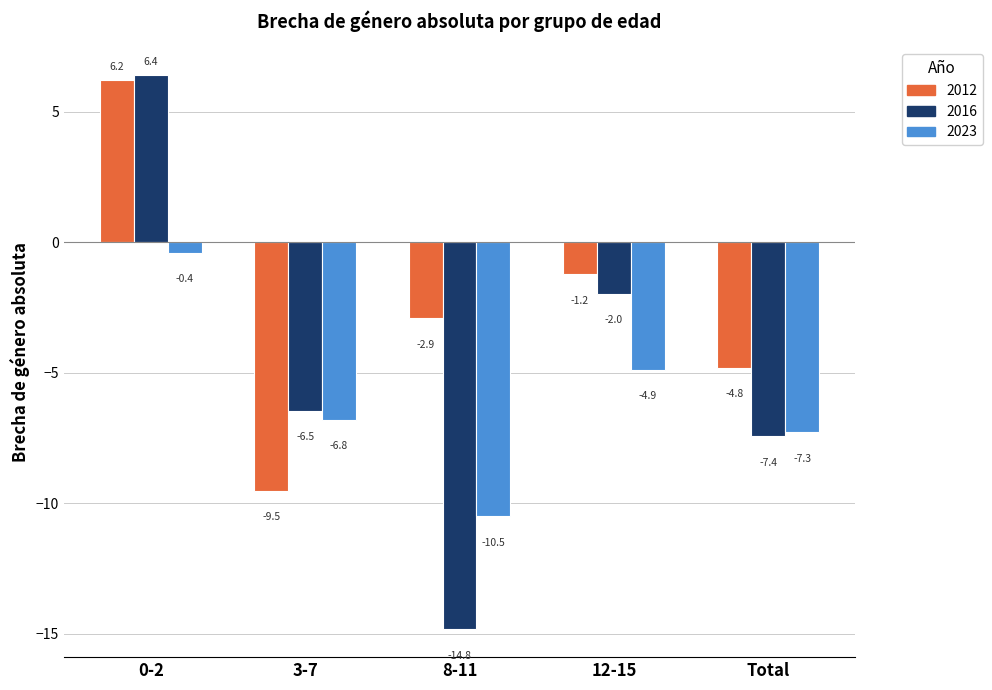

Which series has the largest range (max minus min)?

2016